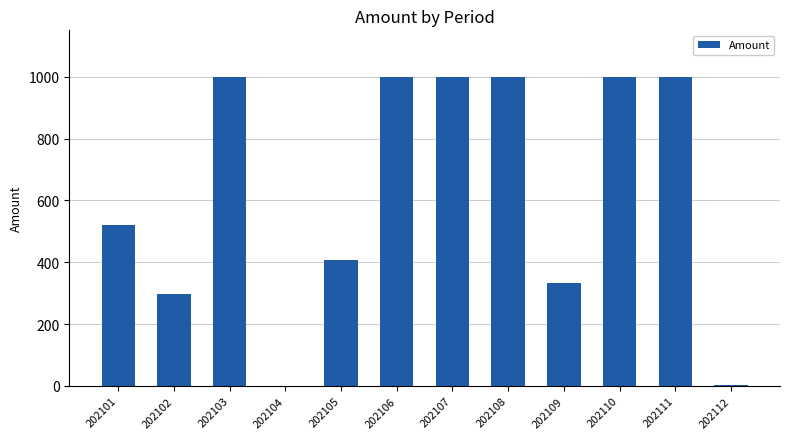

Approximately how many times larger is the value at 202108 compared to 202111?

1.0